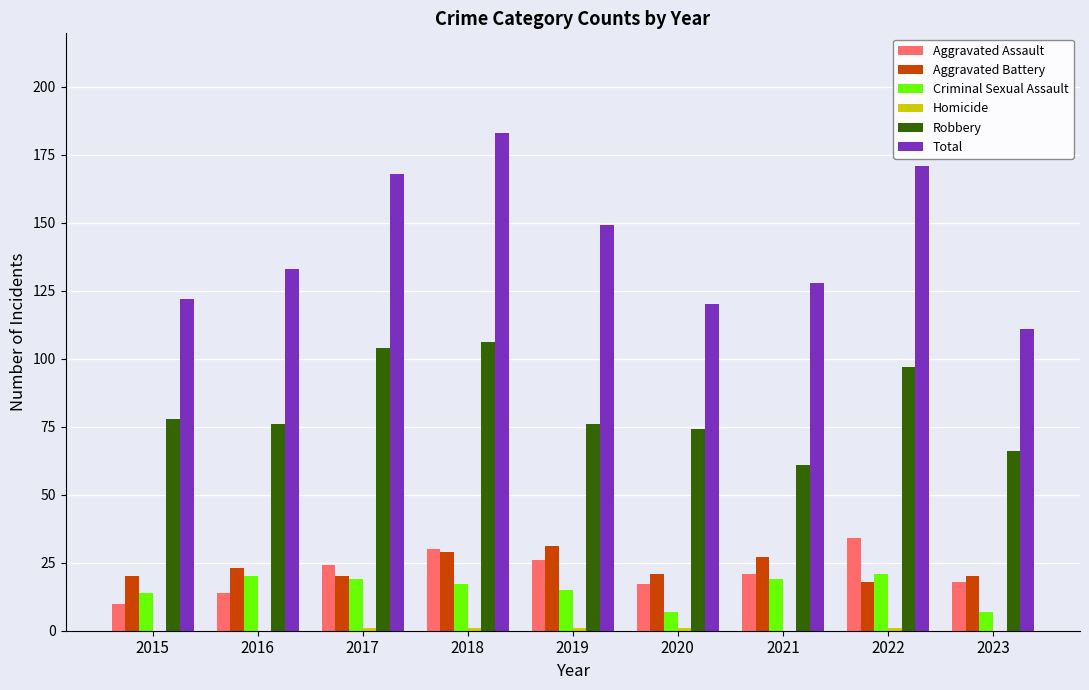

Which series has the largest total across all categories?

Total